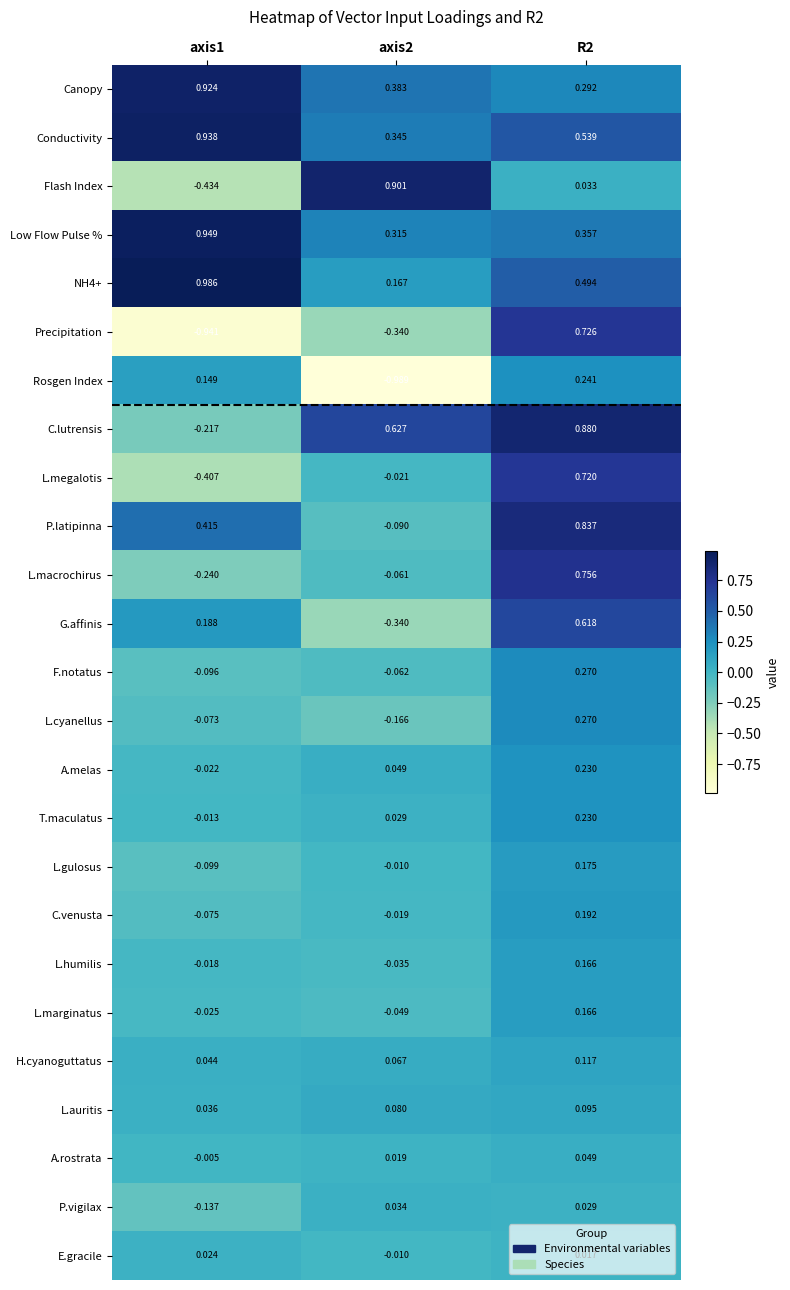

Which series has the largest range (max minus min)?

Precipitation